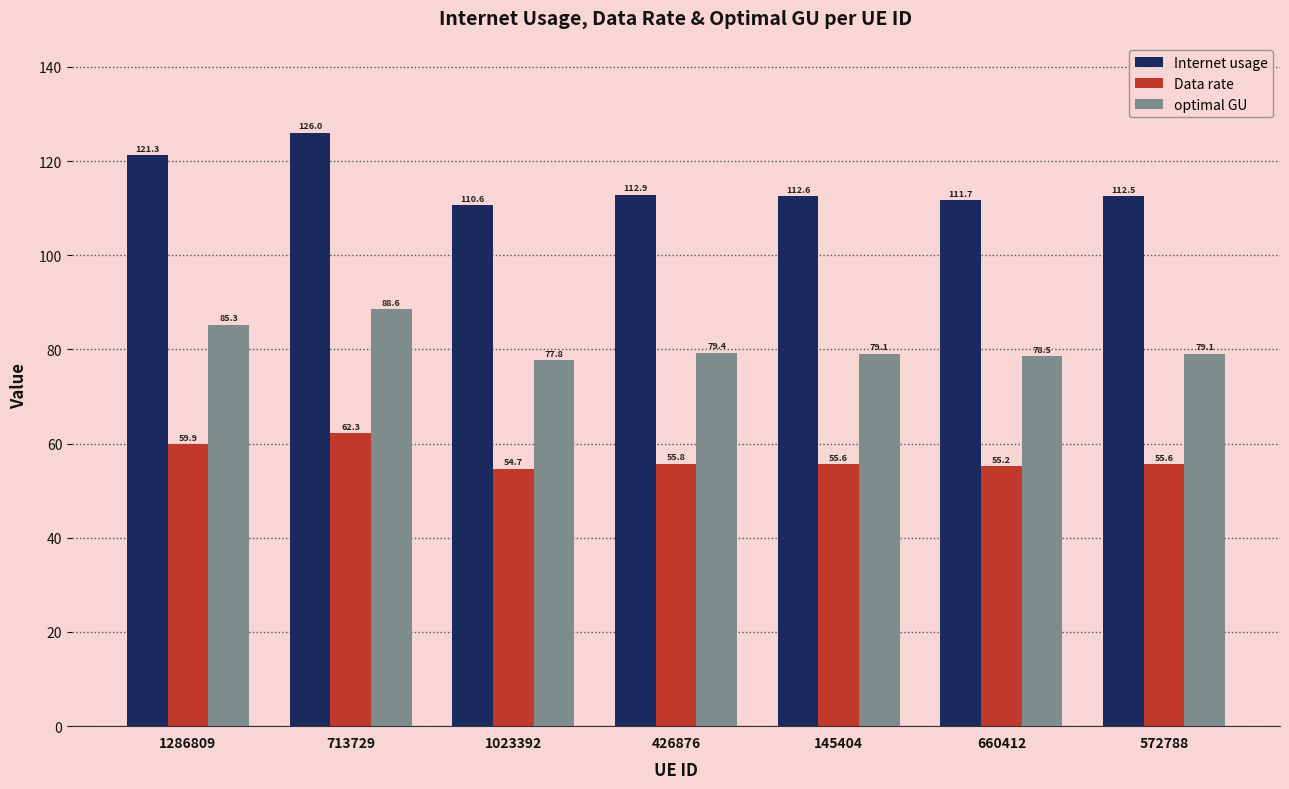

Which series has the largest range (max minus min)?

Internet usage